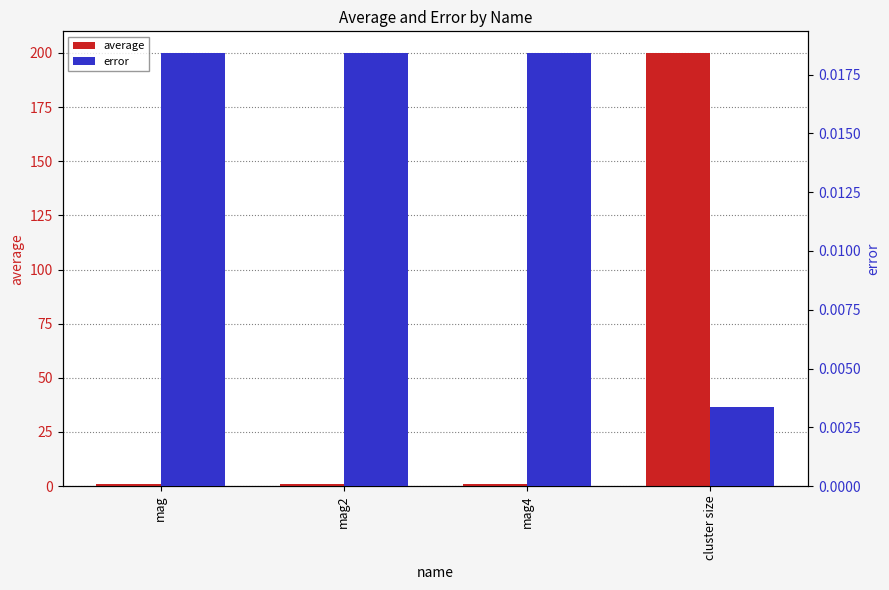

Reading left to right, what are all the values shown in this chart?

average: mag=1.0	mag2=1.0	mag4=1.0	cluster size=200.0
error: mag=0.0	mag2=0.0	mag4=0.0	cluster size=0.0